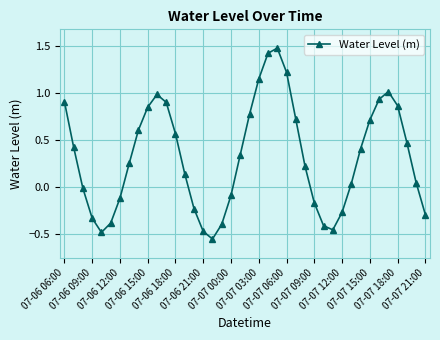

How many values are below 0?

15